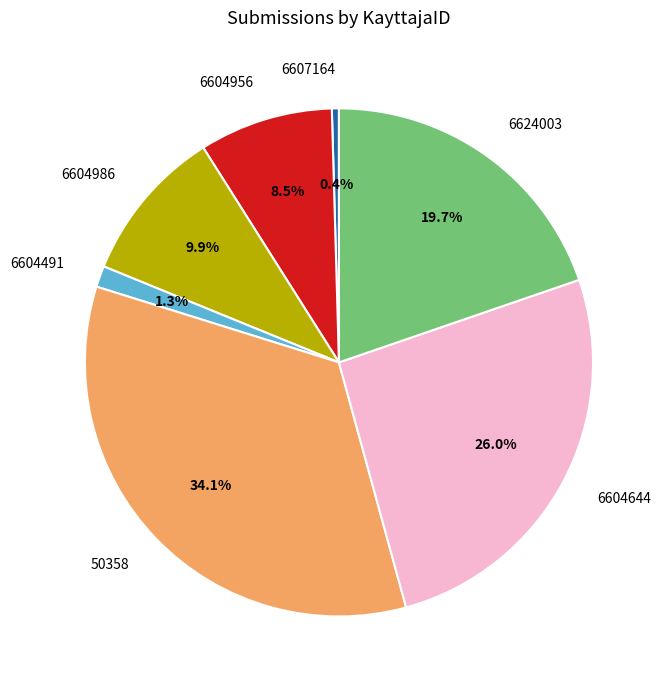

To the nearest percent, what is the difference between the 50358 and 6604986 slice percentages?

24%